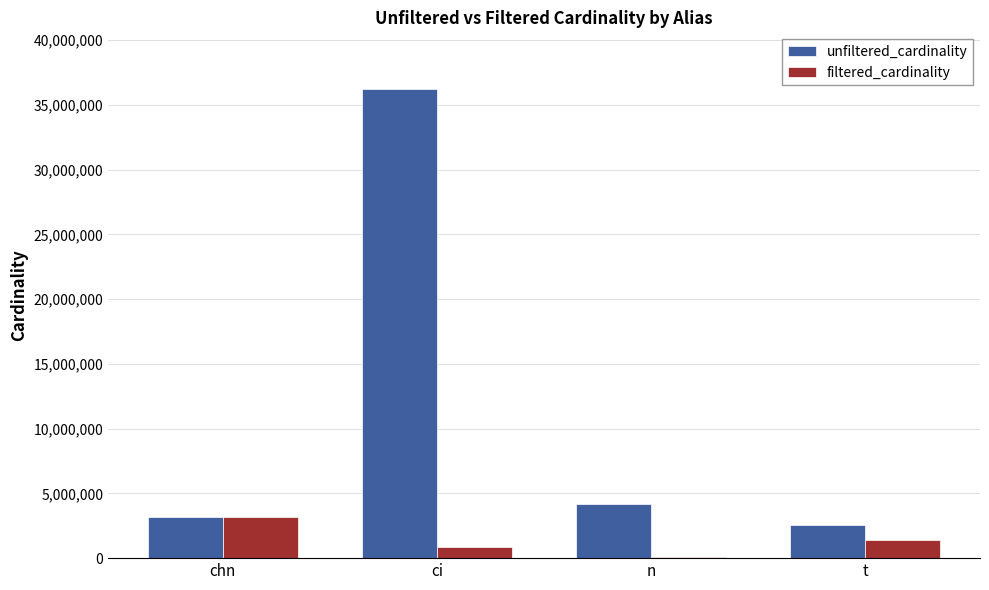

What are all the series names shown in the legend?

unfiltered_cardinality, filtered_cardinality